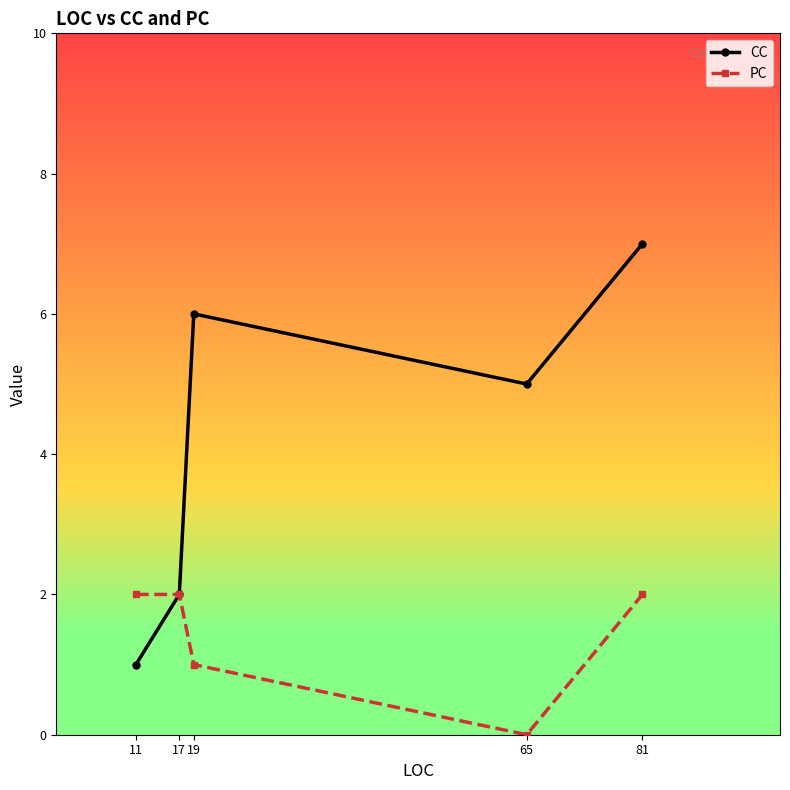

Reading left to right, transcribe all the data shown in this chart.

CC: 1	2	6	5	7
PC: 2	2	1	0	2